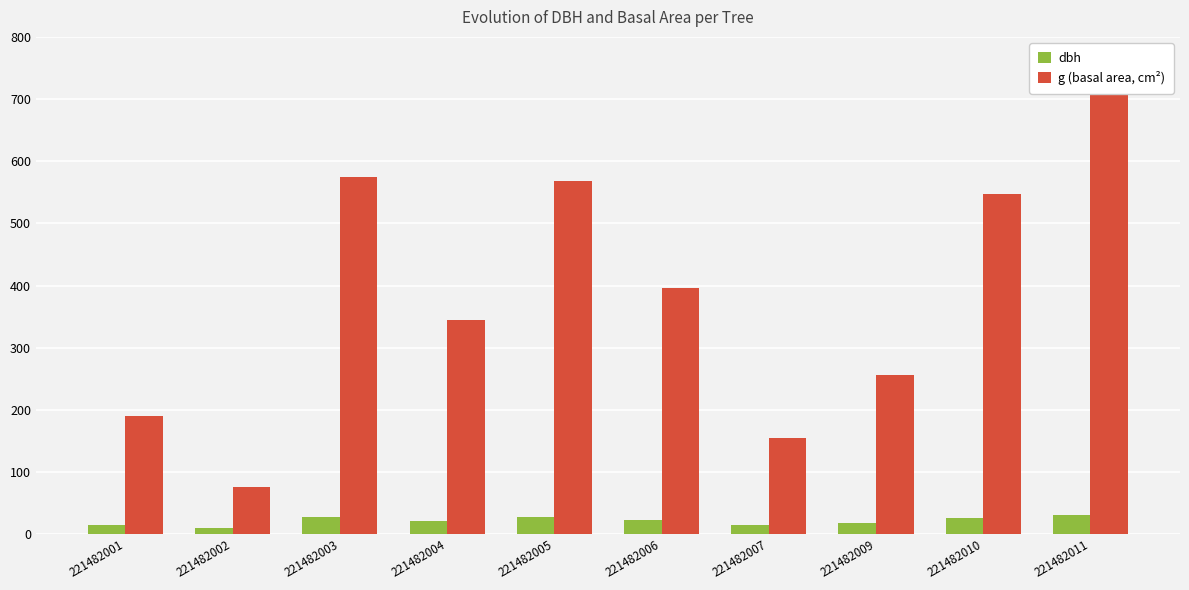

What is the value of the dbh bar at the 3rd from the left?

27.1